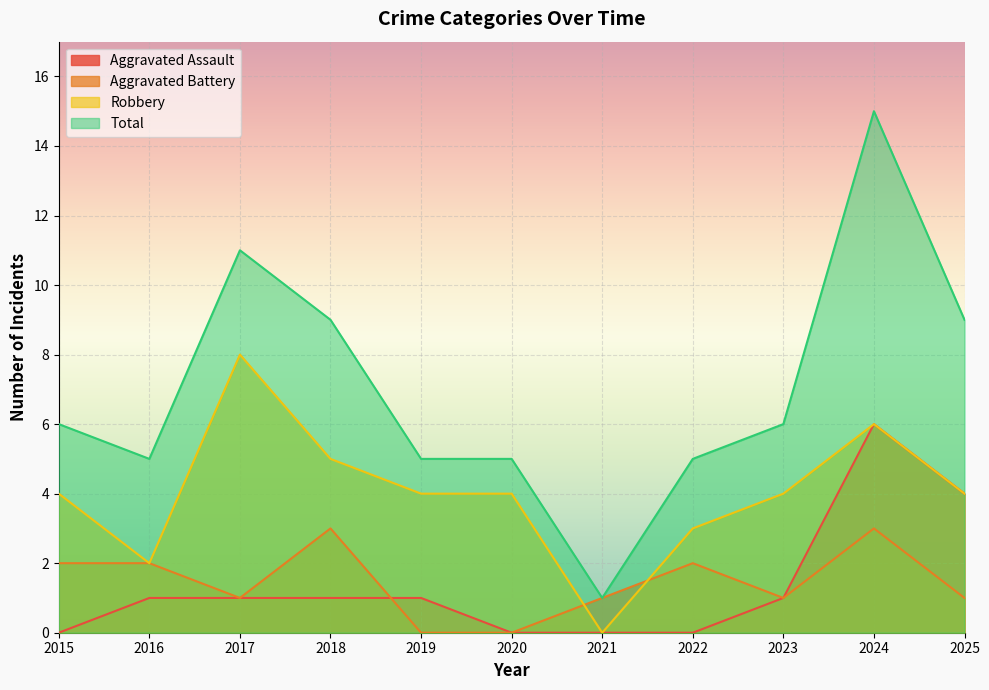

Does the chart display data point markers on the line(s)?

No